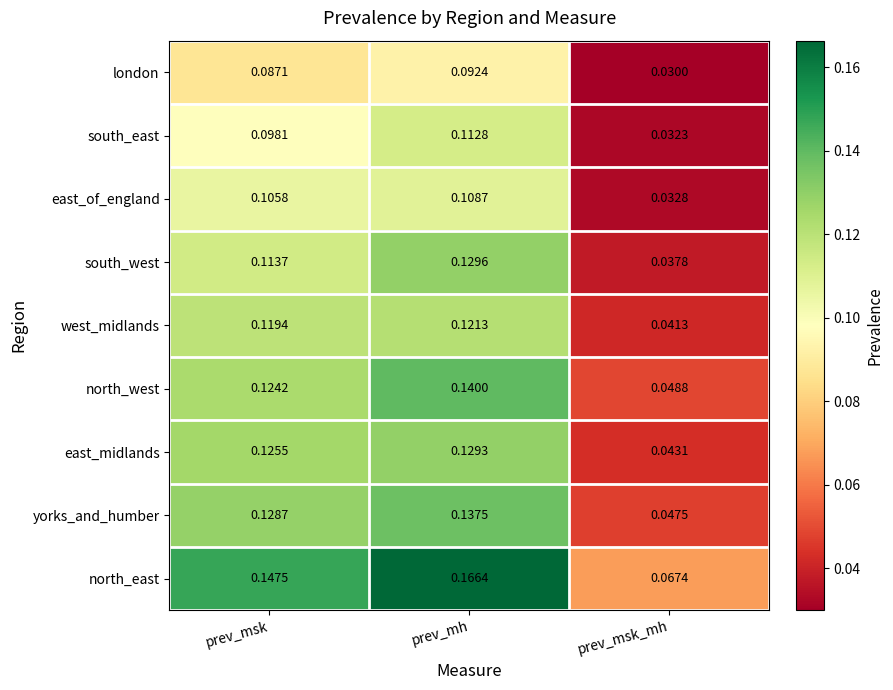

At prev_msk, list the series in order from largest to smallest.

north_east, yorks_and_humber, east_midlands, north_west, west_midlands, south_west, east_of_england, south_east, london